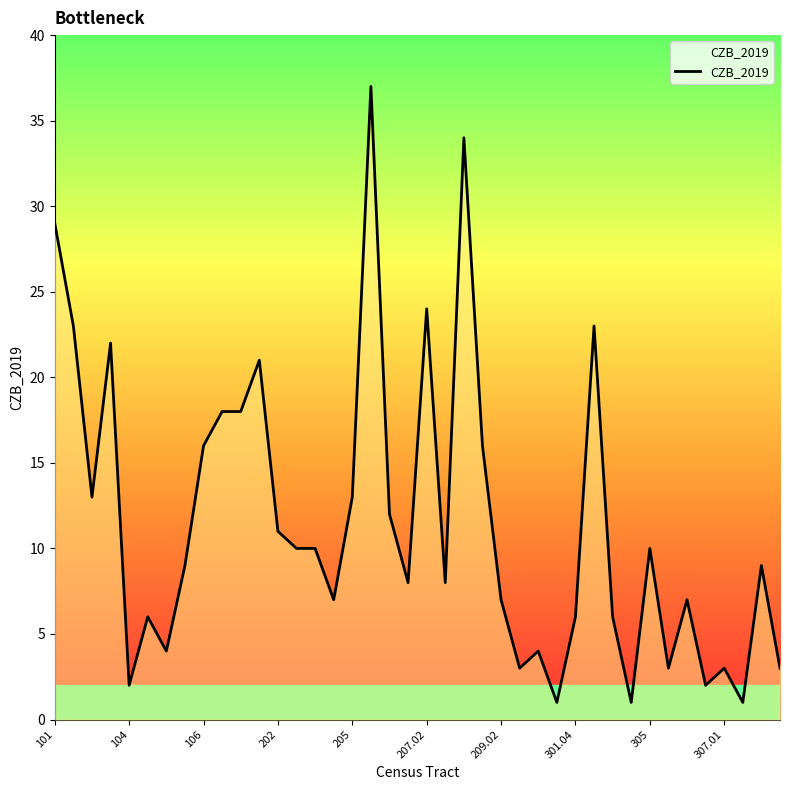

What is the sum of all values?

460